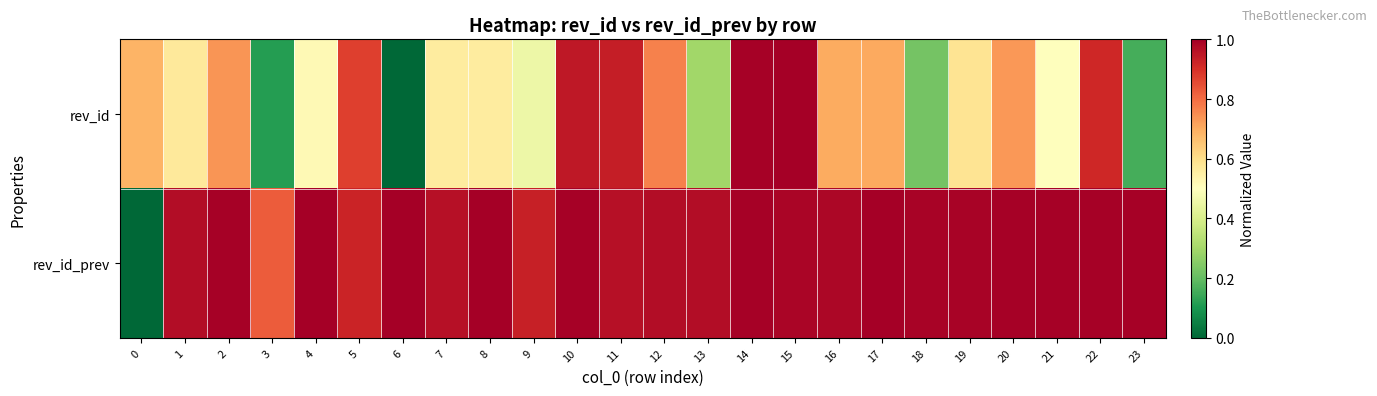

Between 19 and 21, which is larger?

19